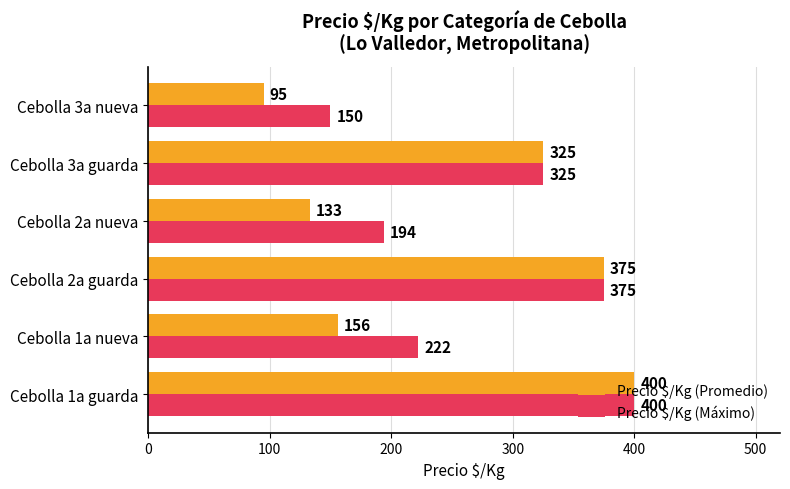

List the labels in order of Precio $/Kg (Máximo) value, largest first.

Cebolla 1a guarda, Cebolla 2a guarda, Cebolla 3a guarda, Cebolla 1a nueva, Cebolla 2a nueva, Cebolla 3a nueva